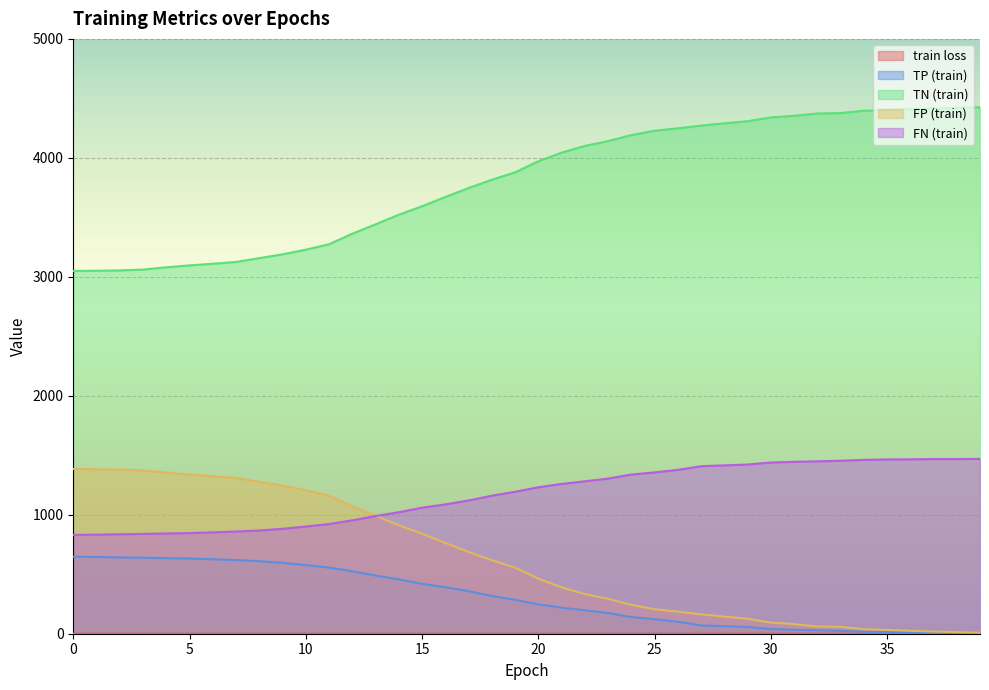

True or false: TN (train) has more than 0 interior local peaks.

False